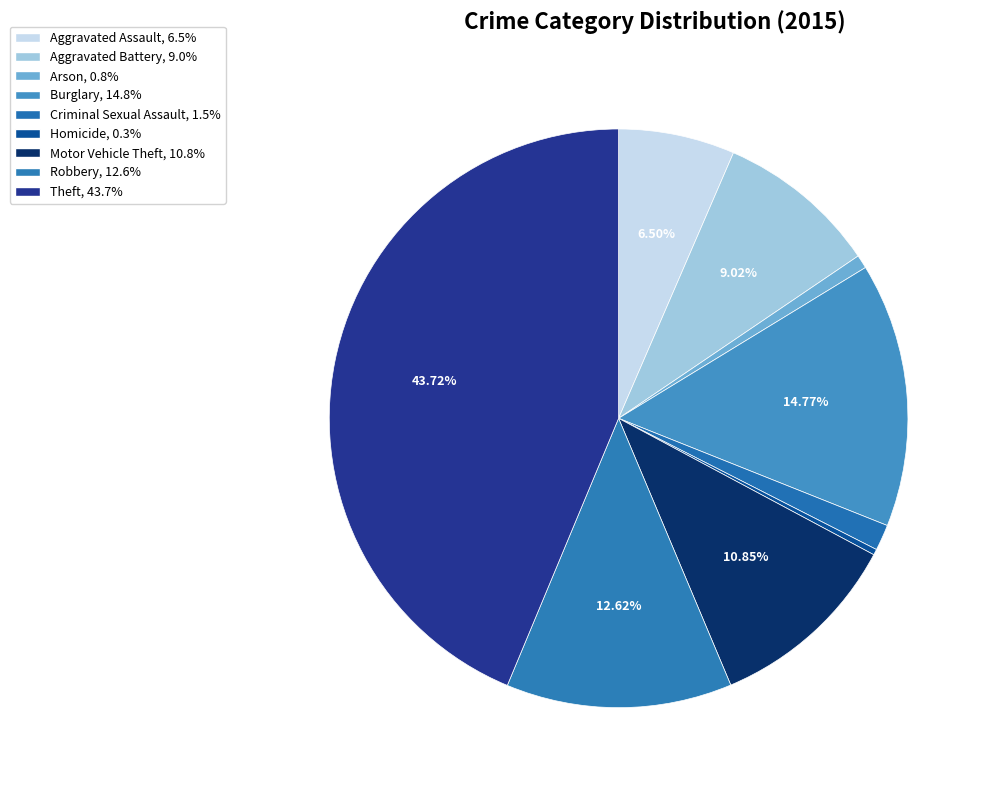

Rank the categories by value from highest to lowest.

Theft, Burglary, Robbery, Motor Vehicle Theft, Aggravated Battery, Aggravated Assault, Criminal Sexual Assault, Arson, Homicide